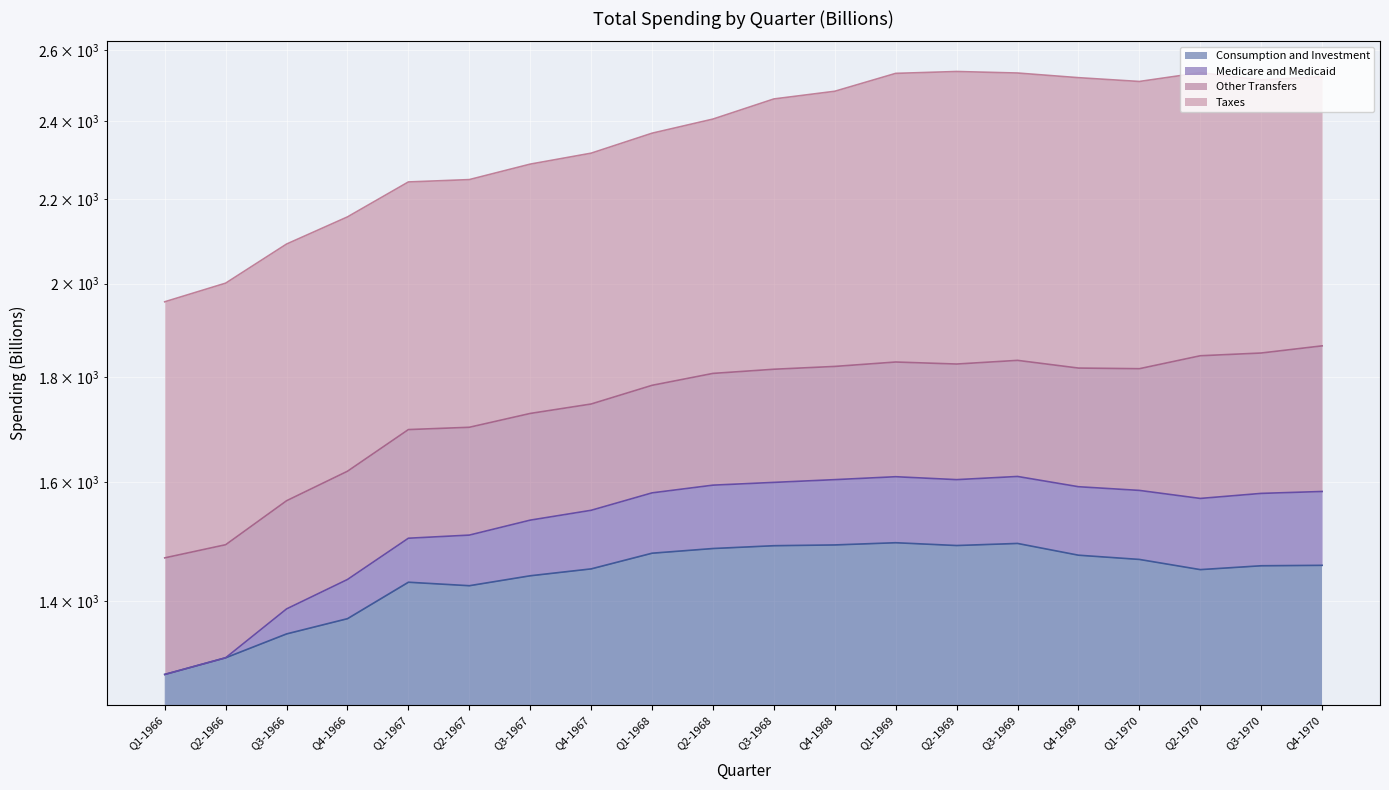

Which series has the largest total across all categories?

Medicare and Medicaid